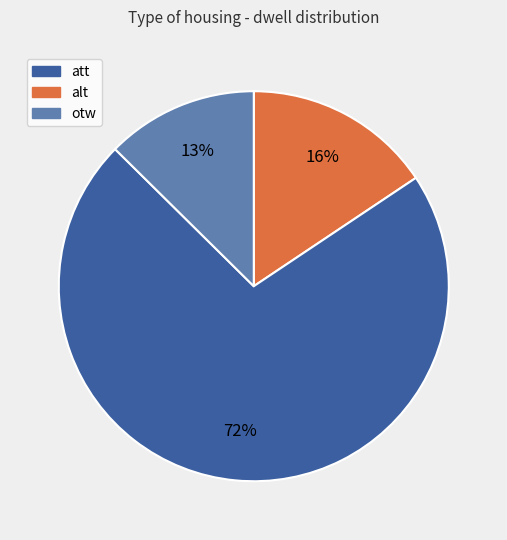

To the nearest percent, what is the average slice percentage?

33%